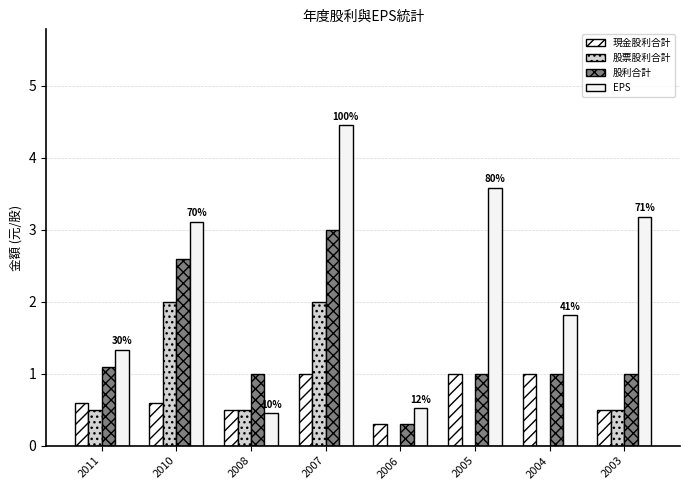

What are all the series names shown in the legend?

現金股利合計, 股票股利合計, 股利合計, EPS